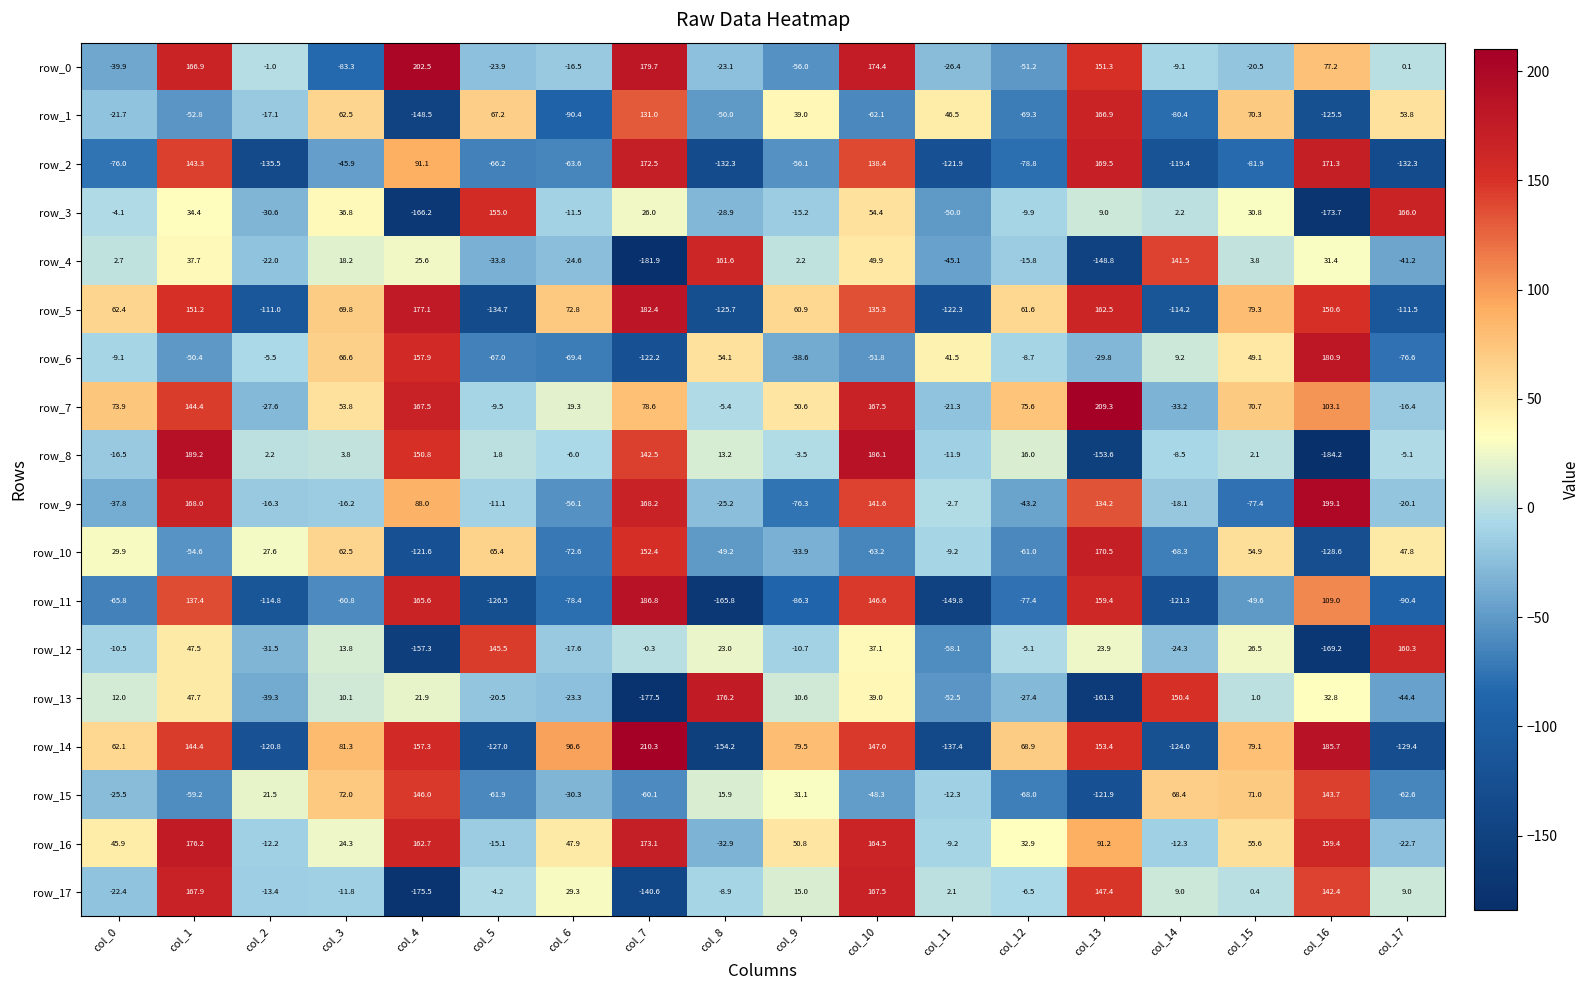

How many values in the row_6 series are below -8?

10